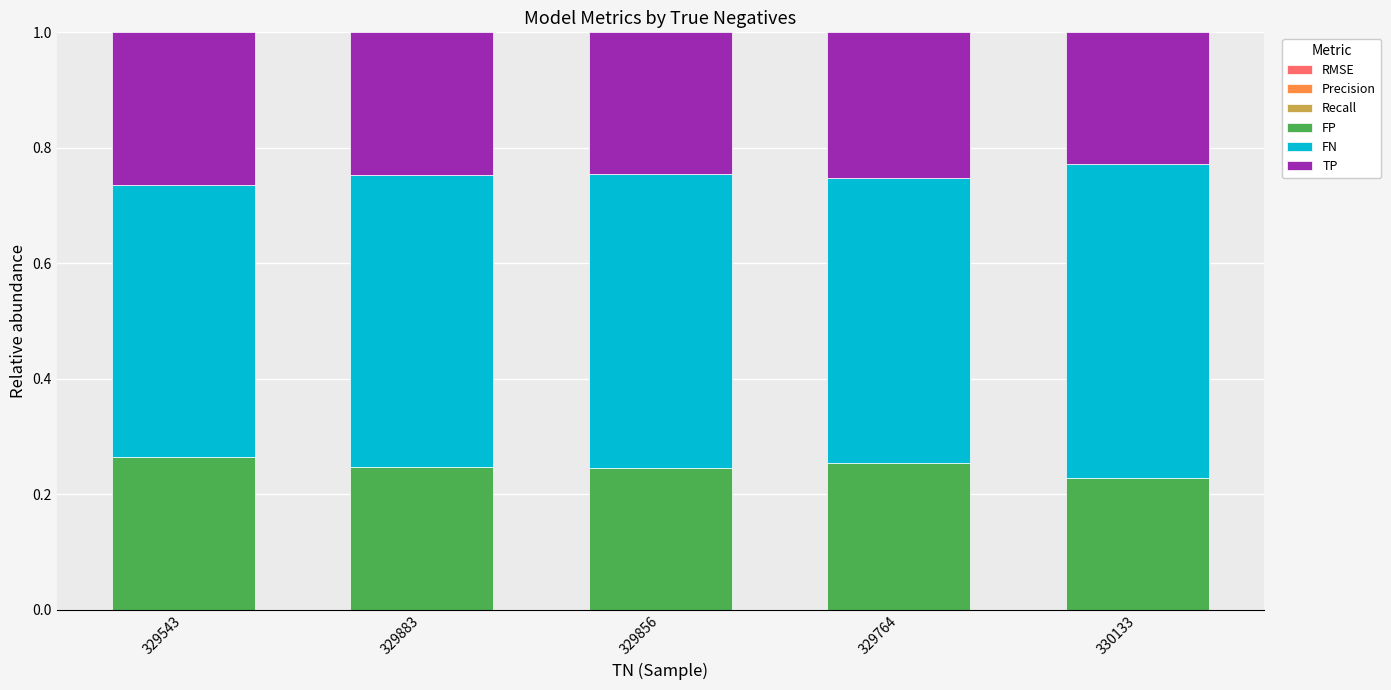

Are the bars grouped side by side (vs. stacked)?

No